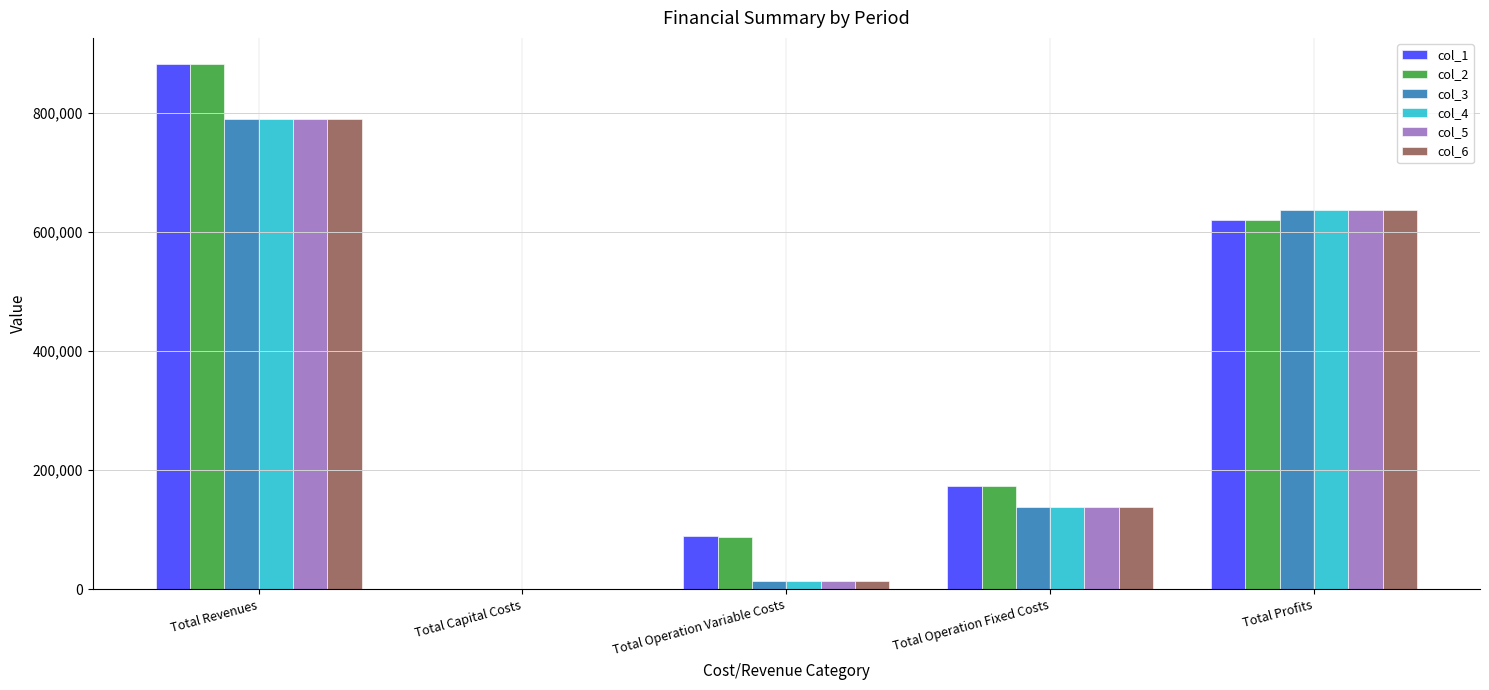

Which category has the highest value across all series?

Total Revenues